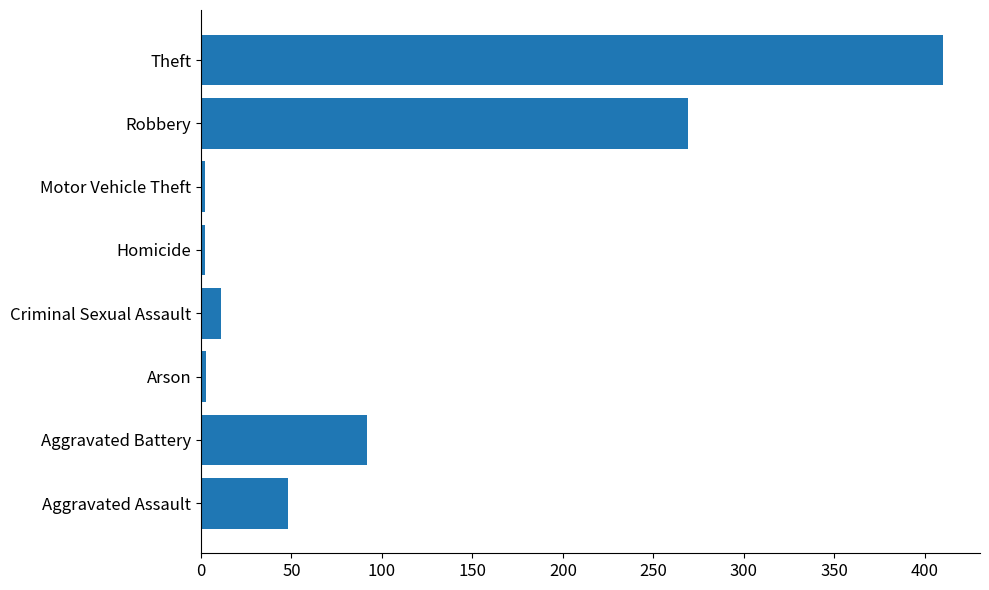

The value at Theft is 635. True or false?

False